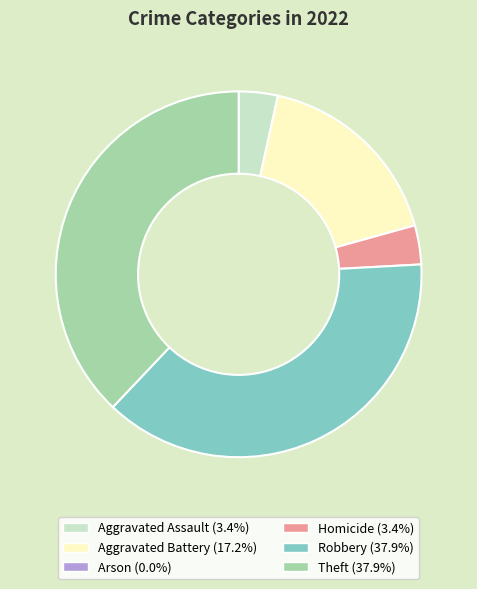

Is Robbery the majority of the pie?

No